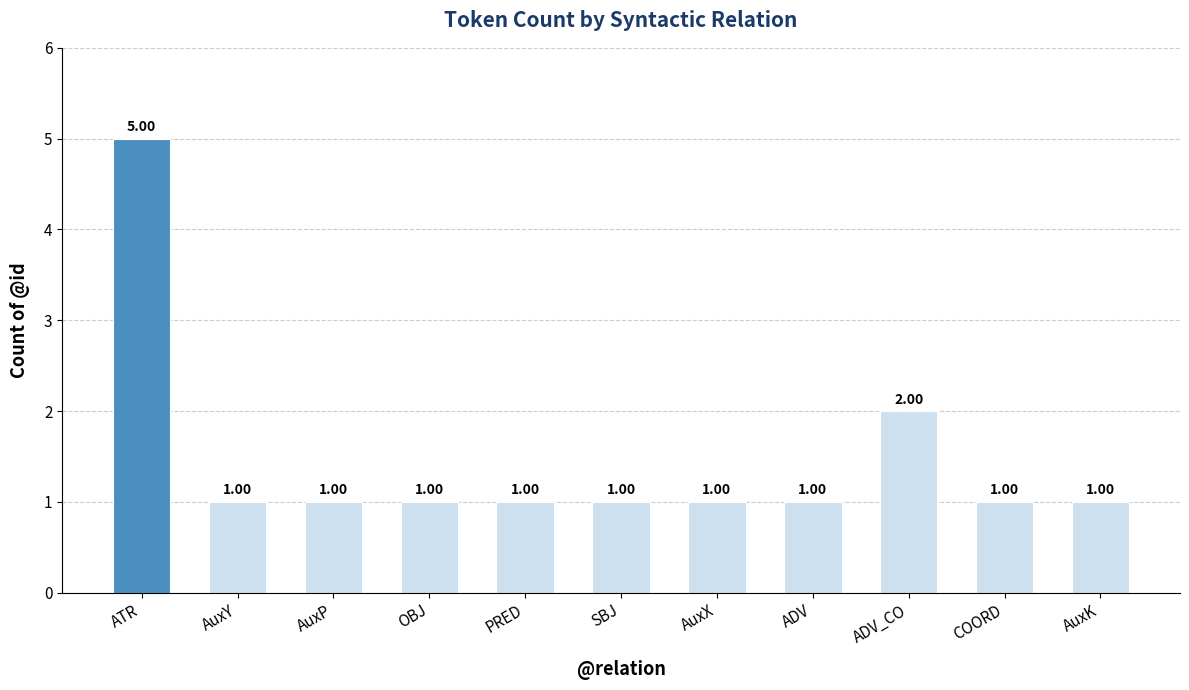

Reading left to right, list all the values displayed in this chart.

ATR=5	AuxY=1	AuxP=1	OBJ=1	PRED=1	SBJ=1	AuxX=1	ADV=1	ADV_CO=2	COORD=1	AuxK=1